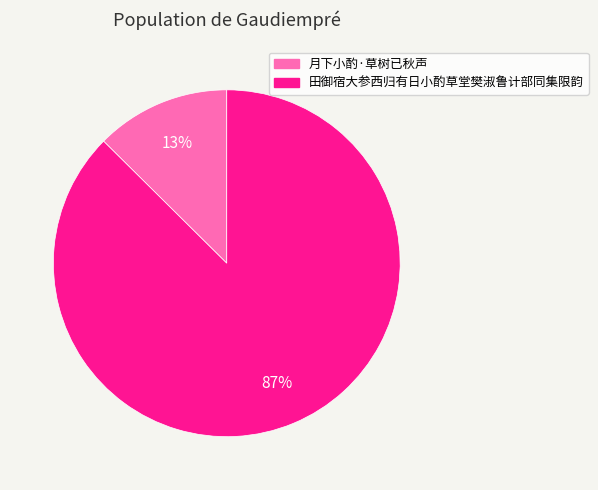

True or false: 田御宿大参西归有日小酌草堂樊淑鲁计部同集限韵 accounts for 87% of the total.

True